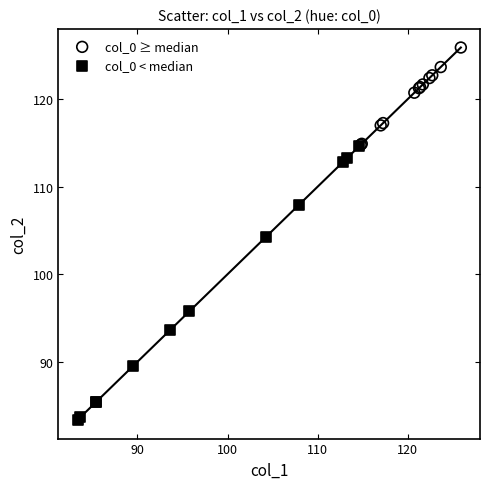

Which series contains the highest Y value?

col_0 ≥ median